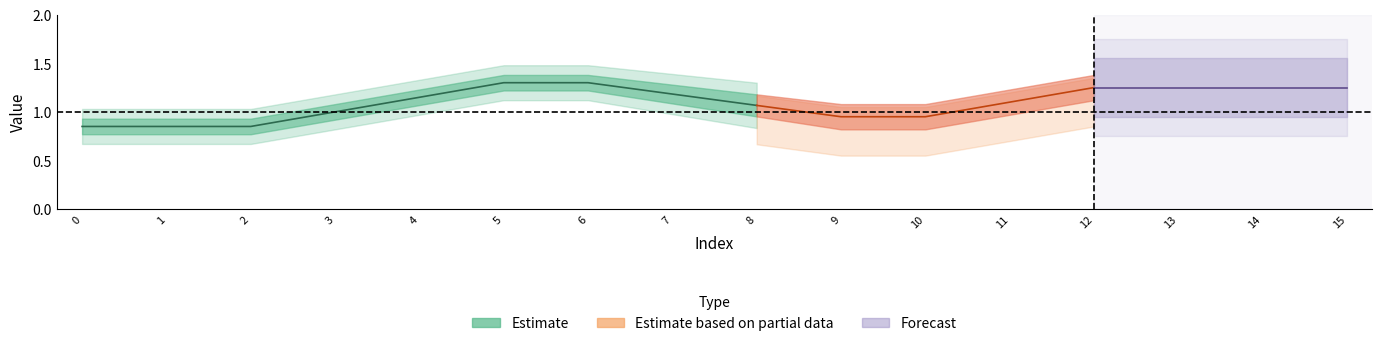

Is the value of col_1 at 15 greater than the value of col_3 at 8?

Yes